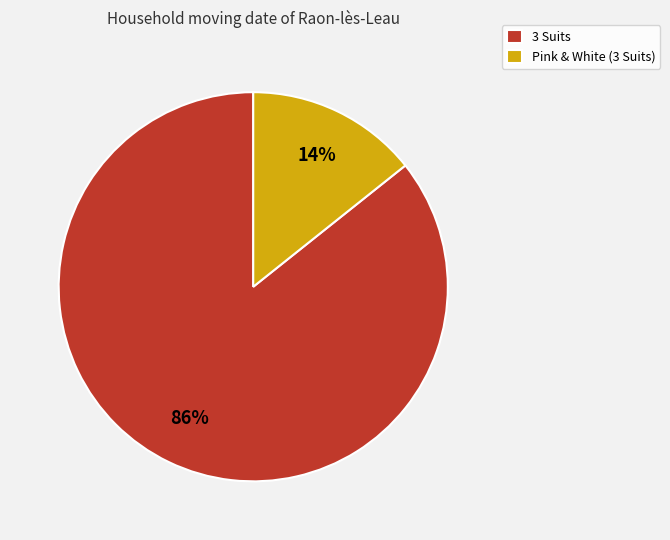

Rank the categories by value from highest to lowest.

3 Suits, Pink & White (3 Suits)